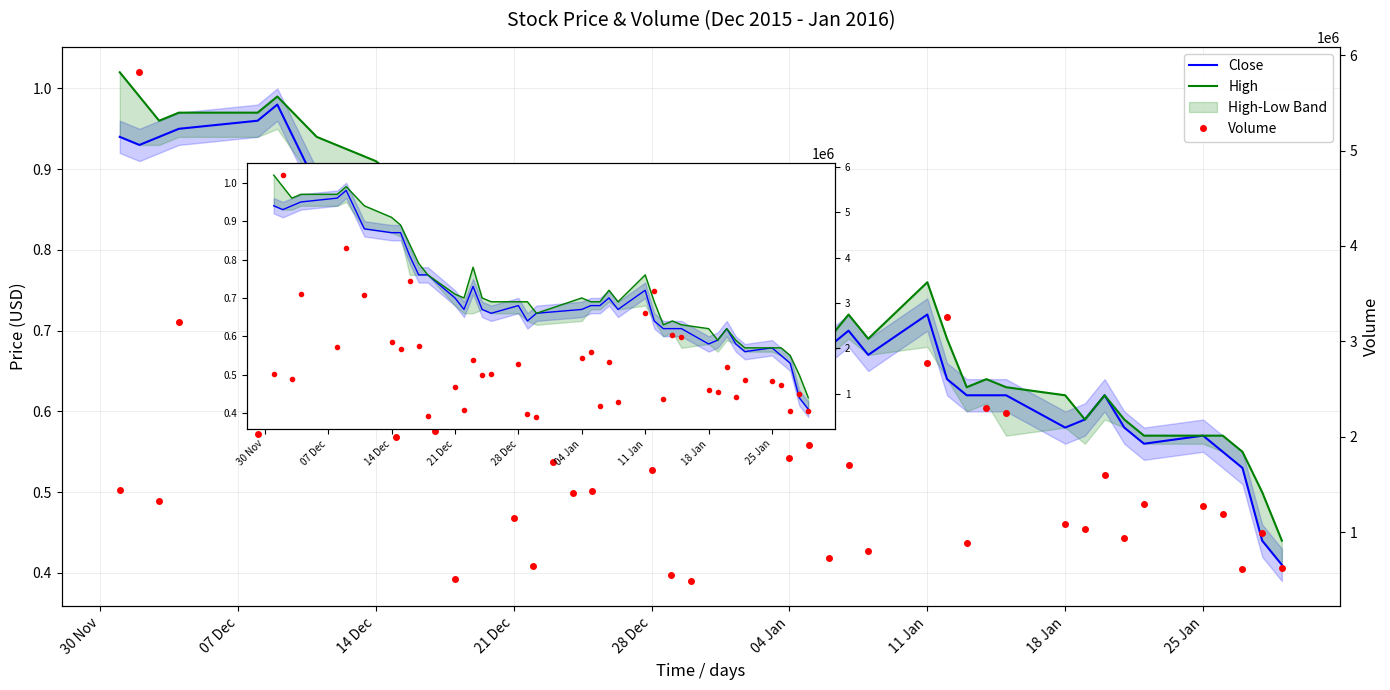

What is the difference between the second highest and second lowest values in the Close series?

0.5